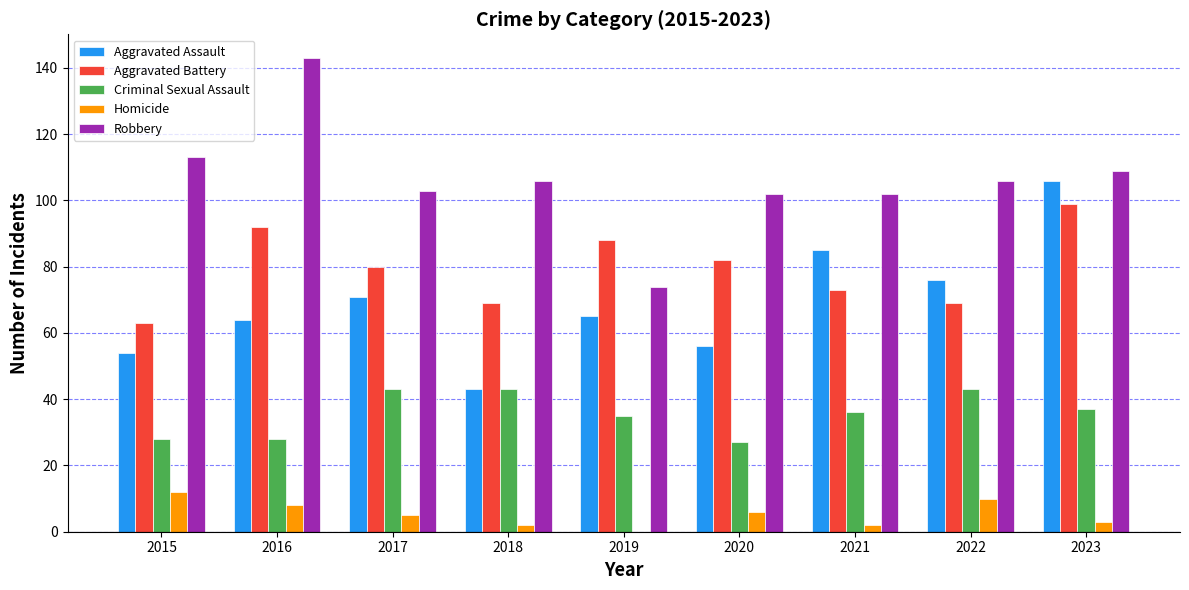

True or false: Robbery has a value of 102 at 2021.

True